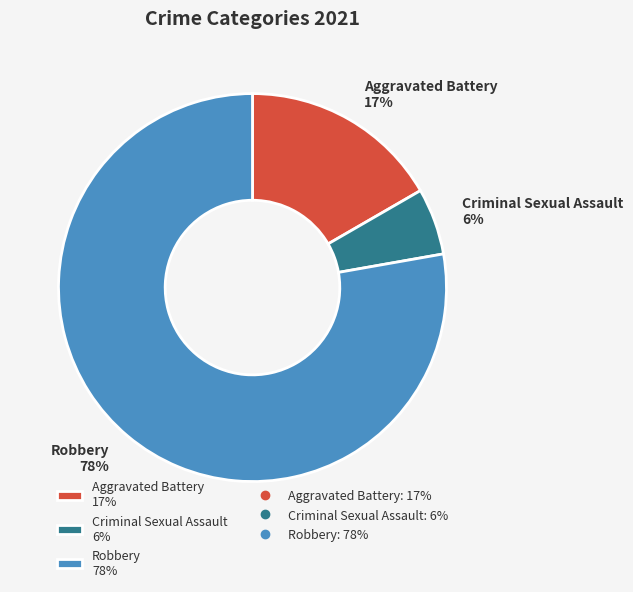

To the nearest percent, what is the combined percentage of Robbery 78% and Criminal Sexual Assault 6%?

83%